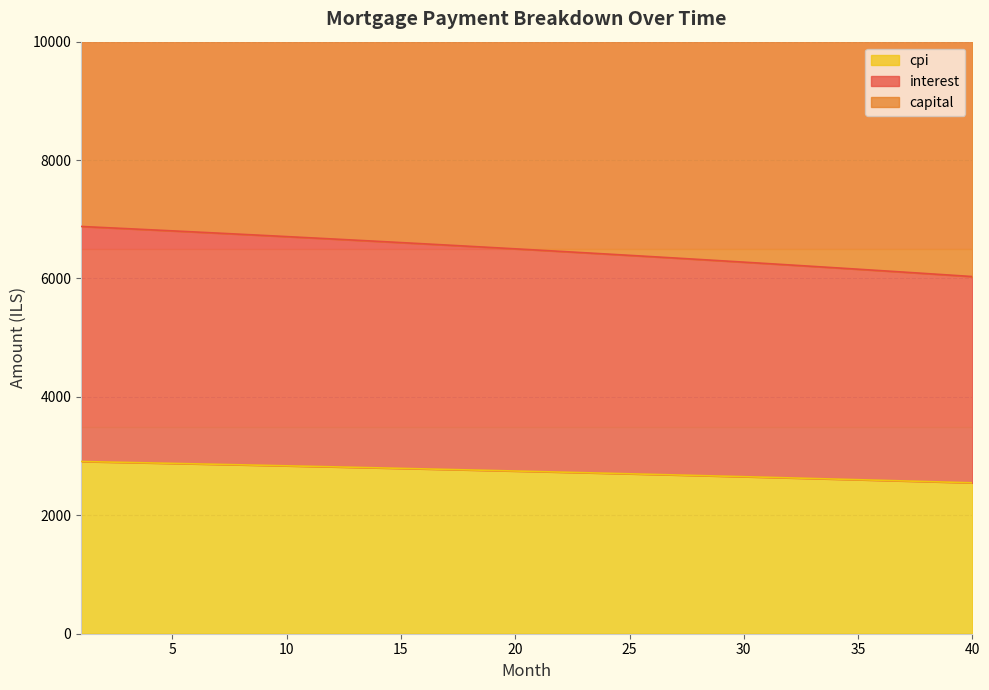

List the labels in order of cpi value, largest first.

1, 2, 3, 4, 5, 6, 7, 8, 9, 10, 11, 12, 13, 14, 15, 16, 17, 18, 19, 20, 21, 22, 23, 24, 25, 26, 27, 28, 29, 30, 31, 32, 33, 34, 35, 36, 37, 38, 39, 40